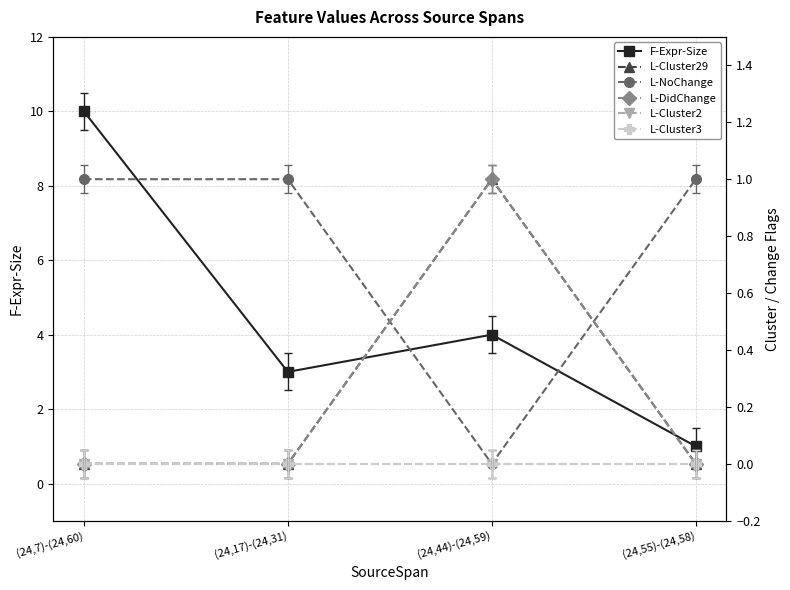

Reading left to right, what are all the values shown in this chart?

F-Expr-Size: (24,7)-(24,60)=10	(24,17)-(24,31)=3	(24,44)-(24,59)=4	(24,55)-(24,58)=1
L-Cluster29: (24,7)-(24,60)=0	(24,17)-(24,31)=0	(24,44)-(24,59)=1	(24,55)-(24,58)=0
L-NoChange: (24,7)-(24,60)=1	(24,17)-(24,31)=1	(24,44)-(24,59)=0	(24,55)-(24,58)=1
L-DidChange: (24,7)-(24,60)=0	(24,17)-(24,31)=0	(24,44)-(24,59)=1	(24,55)-(24,58)=0
L-Cluster2: (24,7)-(24,60)=0	(24,17)-(24,31)=0	(24,44)-(24,59)=0	(24,55)-(24,58)=0
L-Cluster3: (24,7)-(24,60)=0	(24,17)-(24,31)=0	(24,44)-(24,59)=0	(24,55)-(24,58)=0